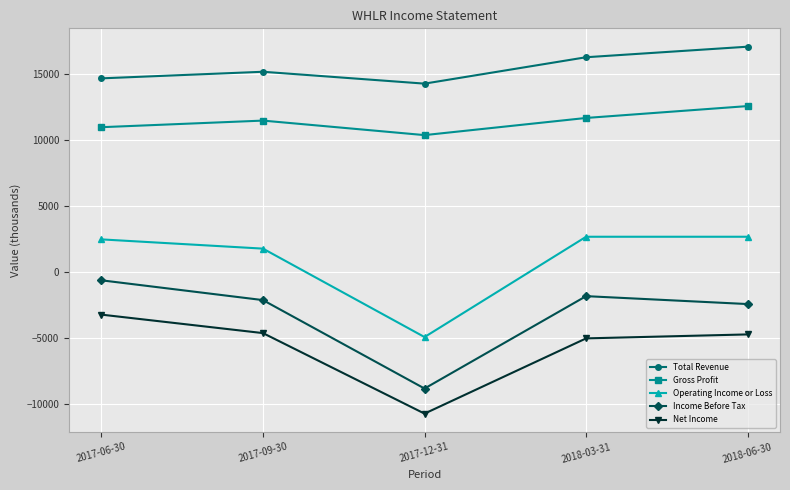

What is the spread (max minus min) of values at 2017-12-31?

25000